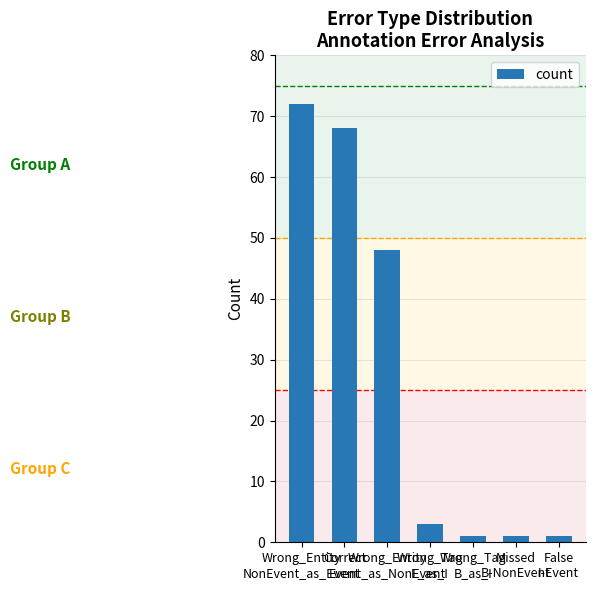

Are the bars grouped side by side (vs. stacked)?

No